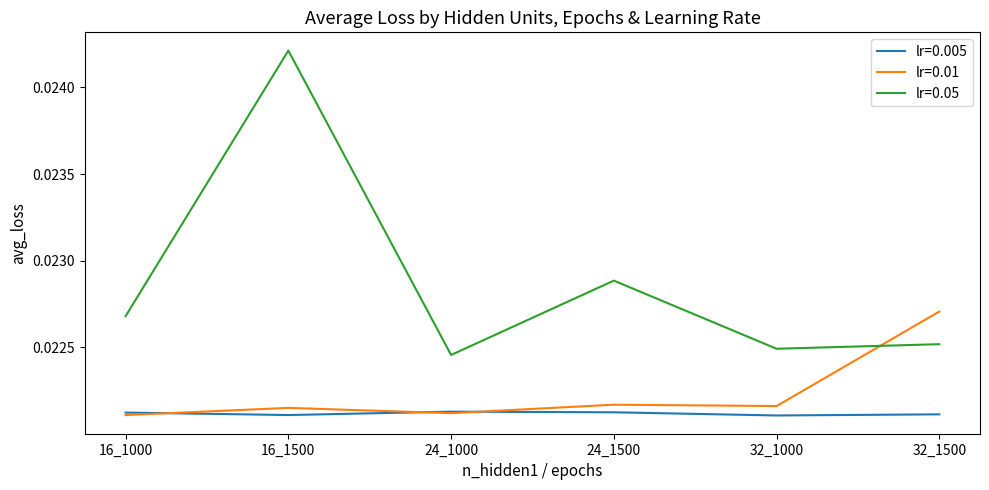

How many lines are shown in the chart?

3